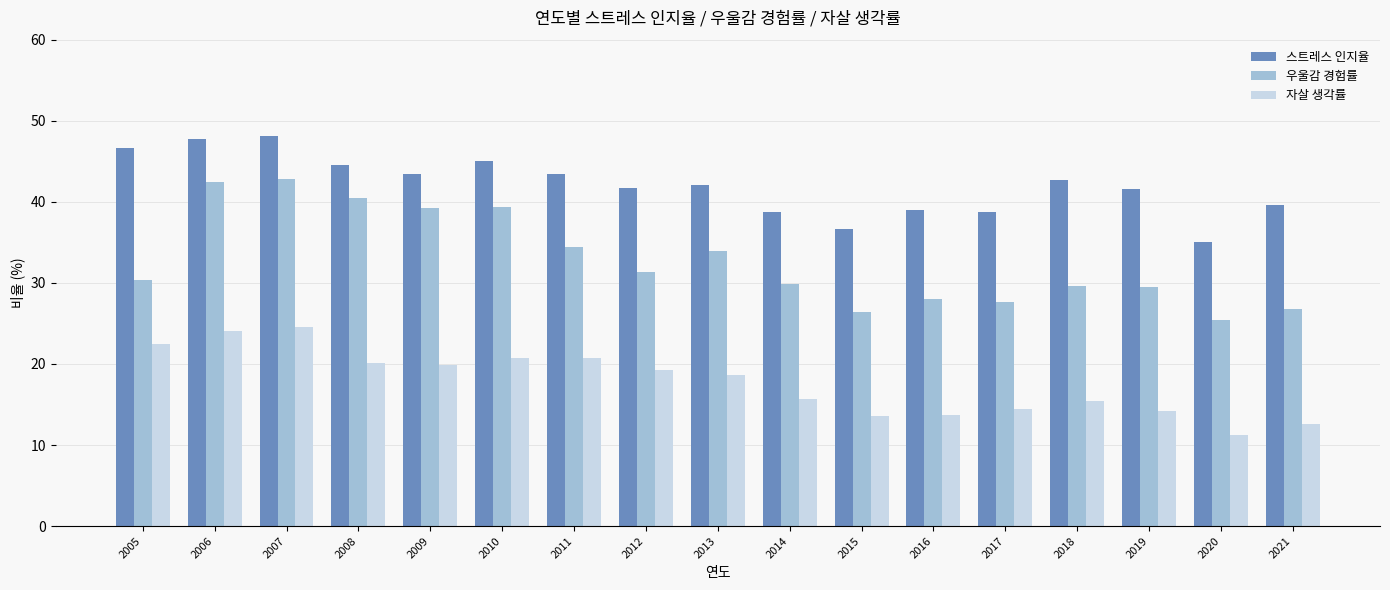

What is the value of the 스트레스 인지율 bar at the 6th from the left?

45.0